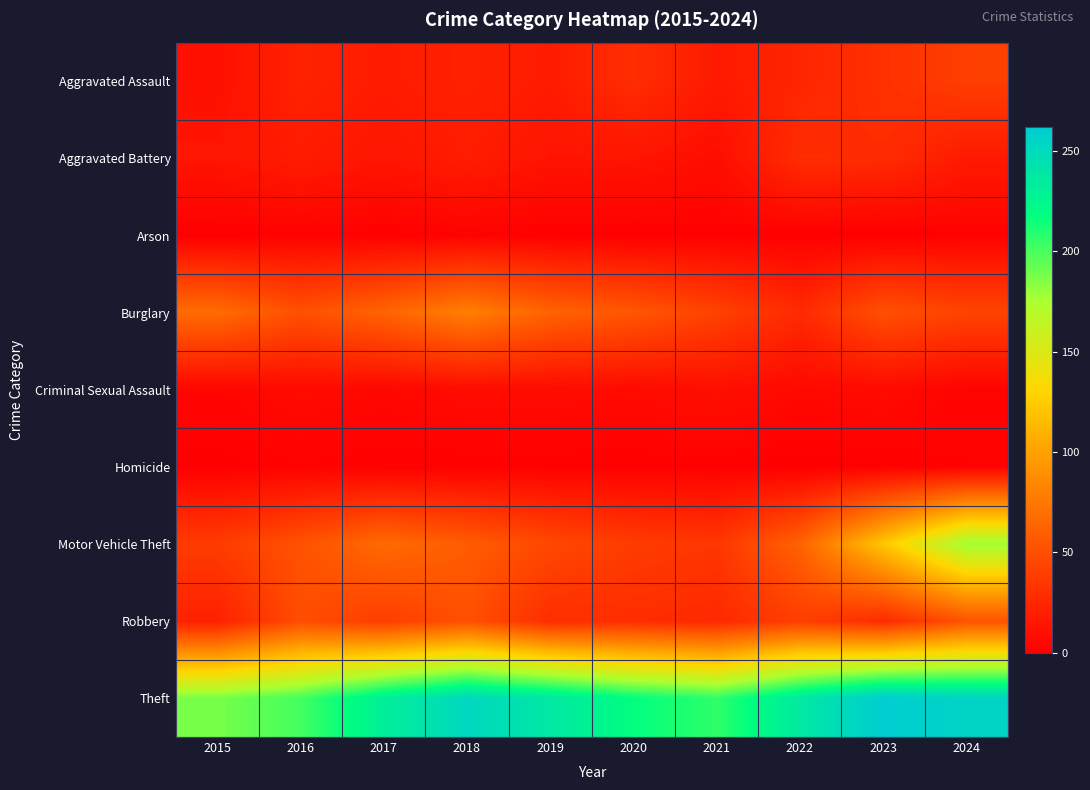

Between 2017 and 2022, which is larger?

2022